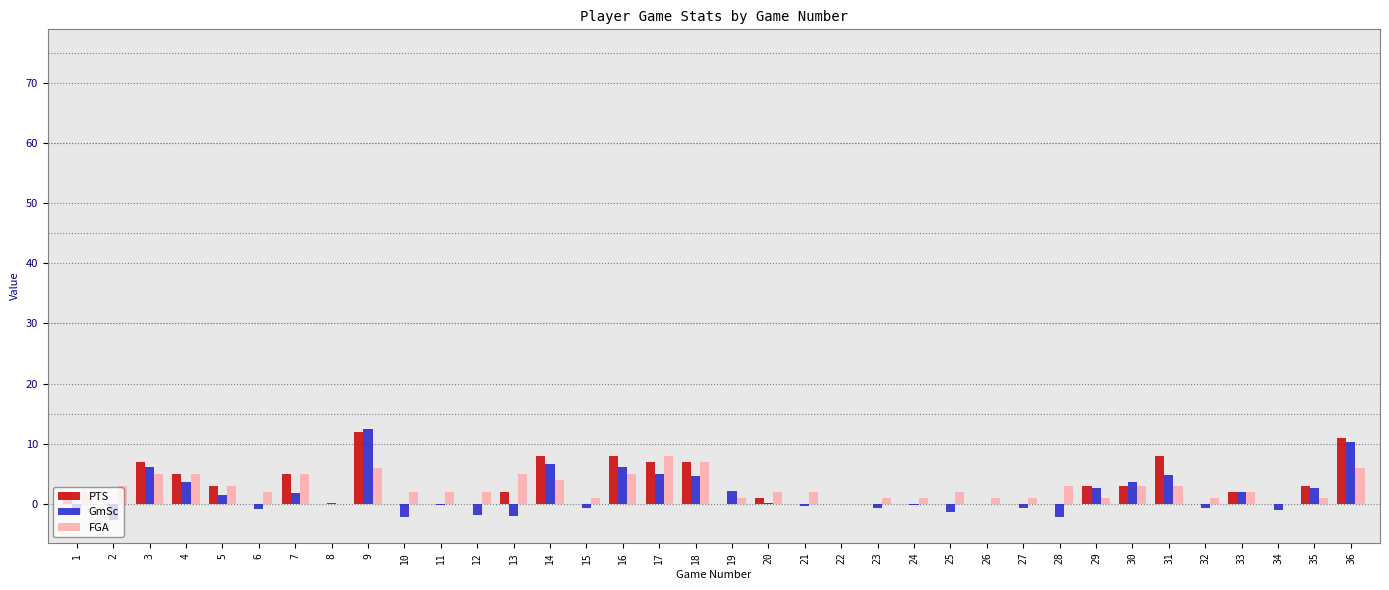

What is the sum of the GmSc values at 36 and 7?

12.2